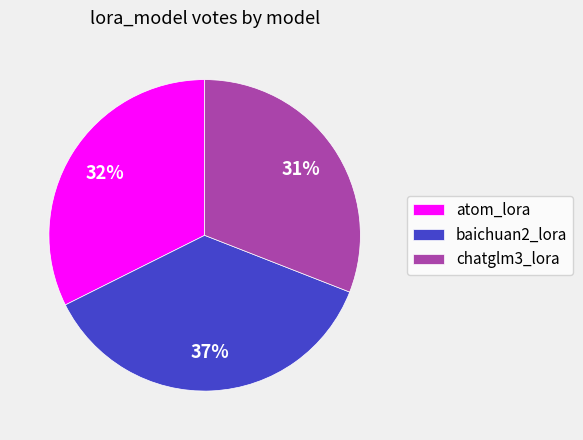

To the nearest percent, what portion does baichuan2_lora represent?

37%